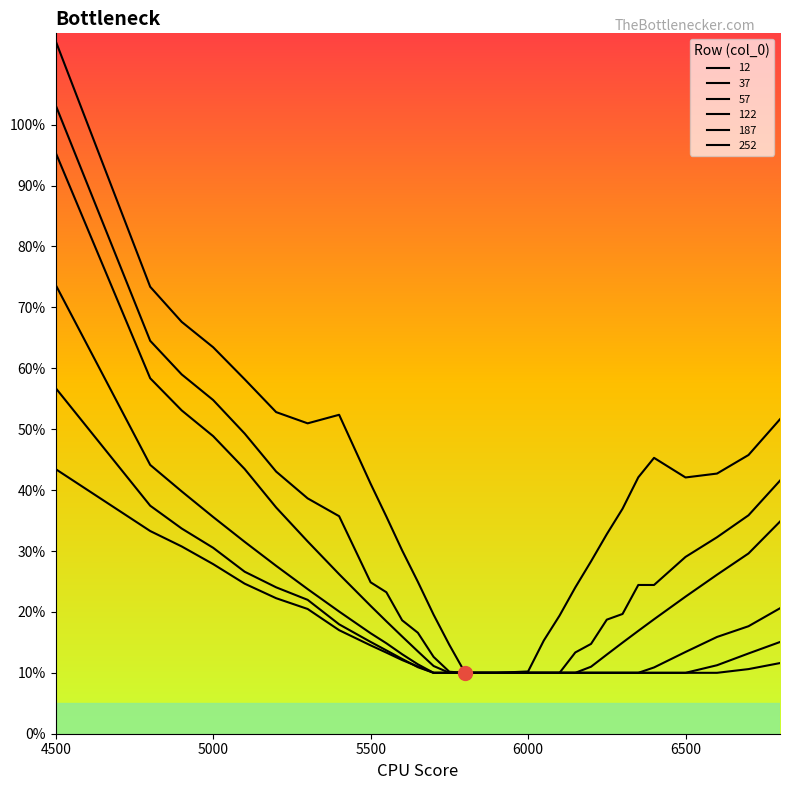

Rank the series by their maximum value, from highest to lowest.

12, 37, 57, 122, 187, 252